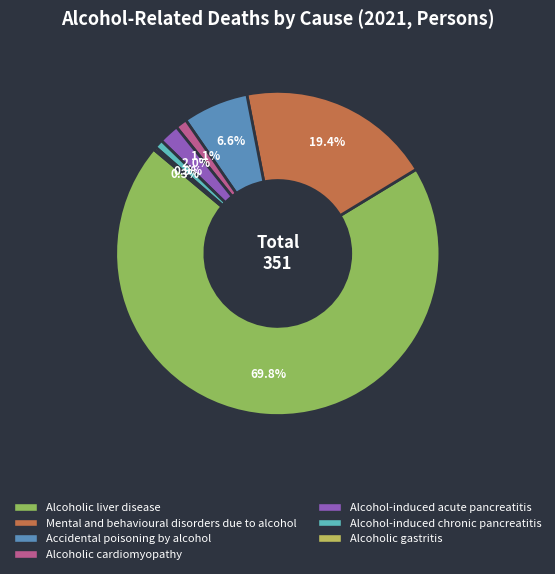

Which has a higher value, Alcoholic liver disease or Alcoholic gastritis?

Alcoholic liver disease